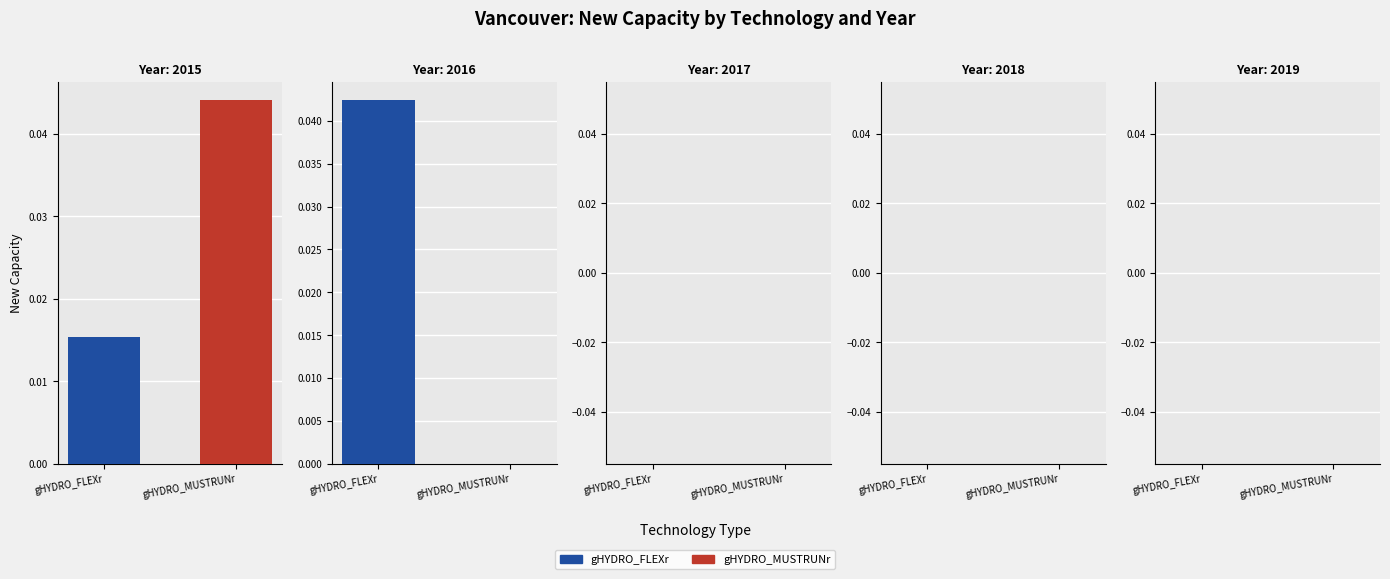

How many gHYDRO_MUSTRUNr values are between 0 and 1?

5